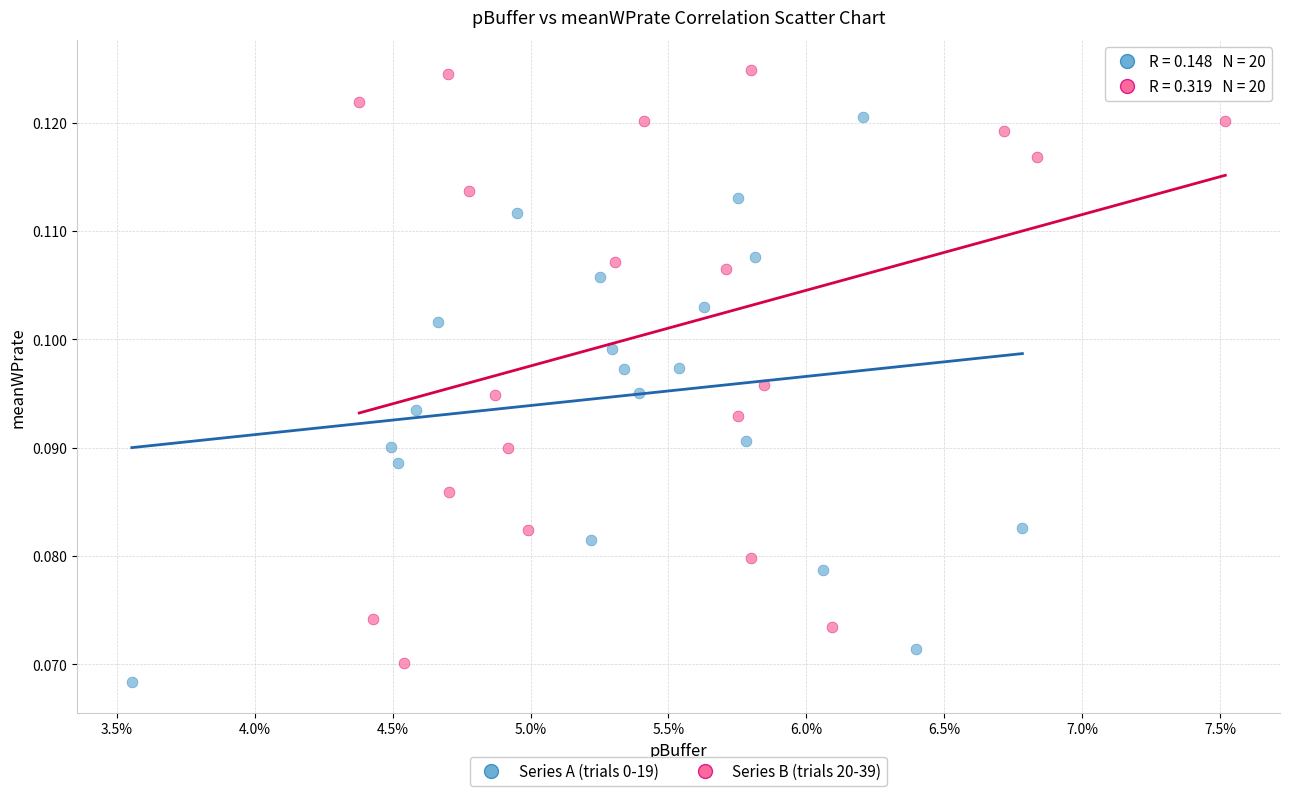

Which series has the largest Y range (max minus min)?

Series B (trials 20-39)